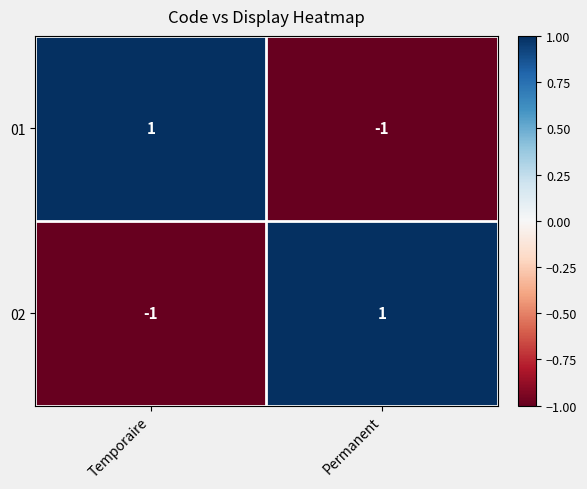

Which category has the lowest value in the 02 series?

Temporaire